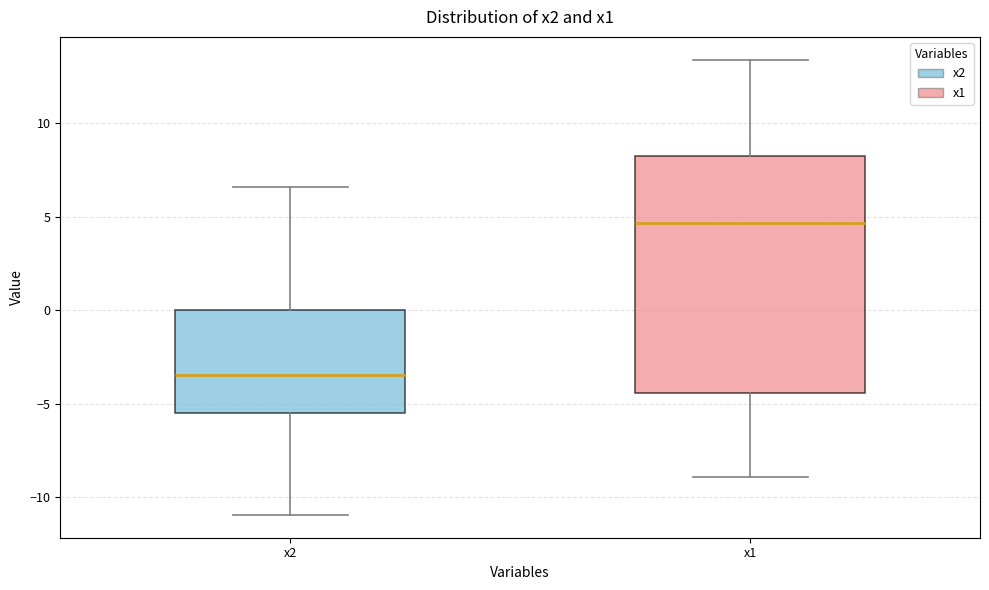

Reading left to right, transcribe this box plot: for each box, give where its median line is, the range the box spans, and where its two whiskers end, as read against the y-axis. The values are not printed on the chart, so give them approximately, as read against the axis.

x2: median -3.5, box -5.5 to 0.0, whiskers -11.0 to 6.5
x1: median 4.5, box -4.5 to 8.0, whiskers -9.0 to 13.5